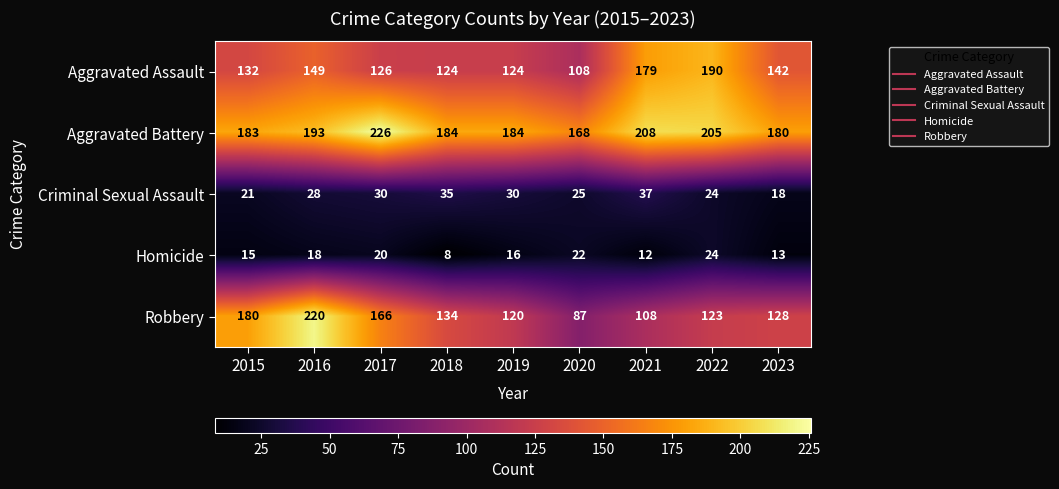

How many data points in Criminal Sexual Assault are less than 28?

4